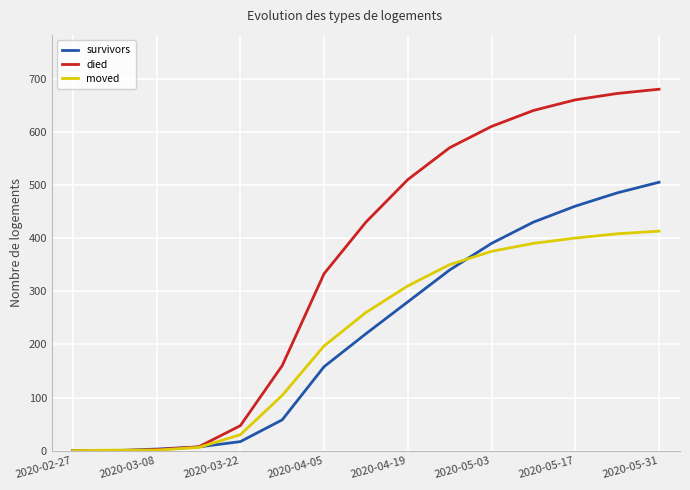

Rank the series by their maximum value, from highest to lowest.

died, survivors, moved